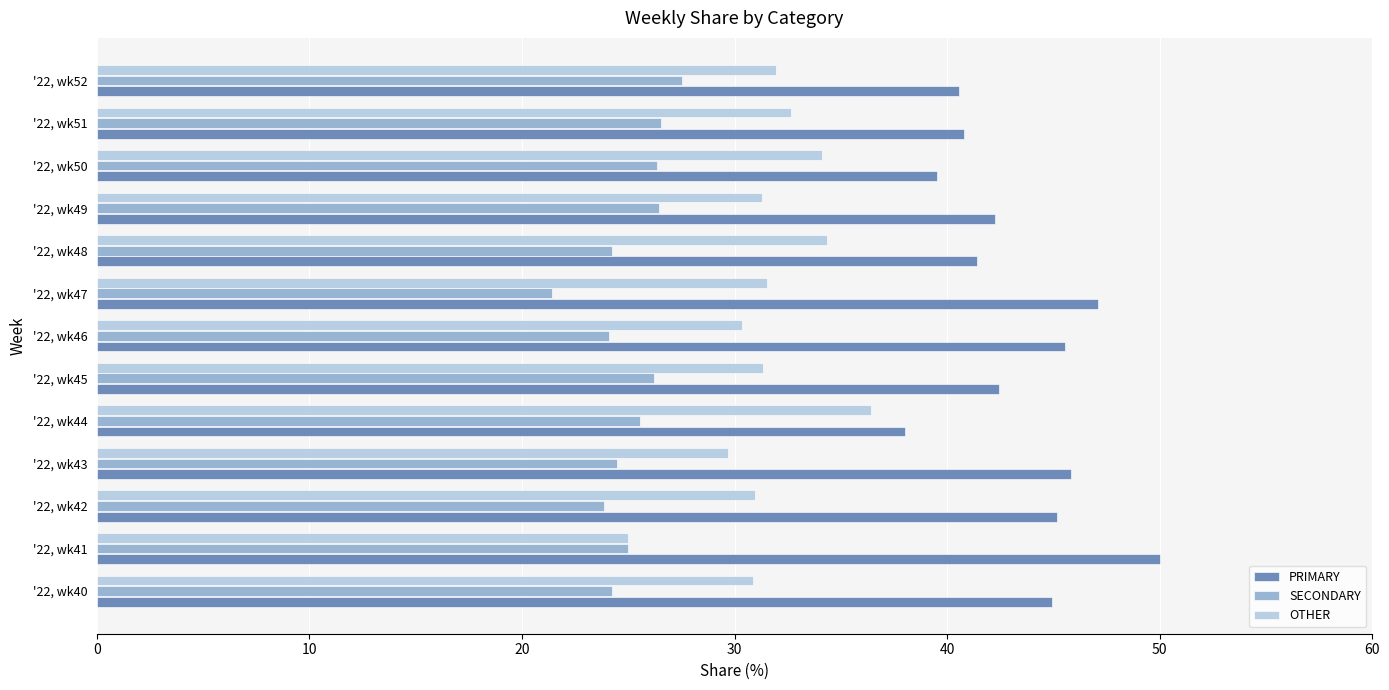

Is it true that OTHER equals 55.0 at '22, wk47?

False